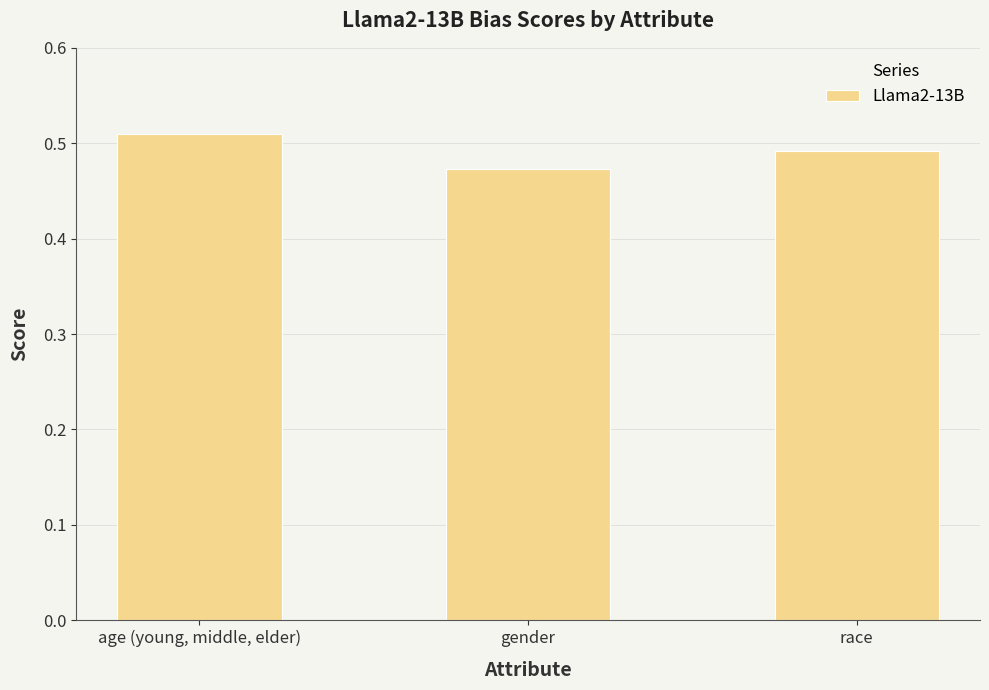

How many categories are shown in the chart?

3